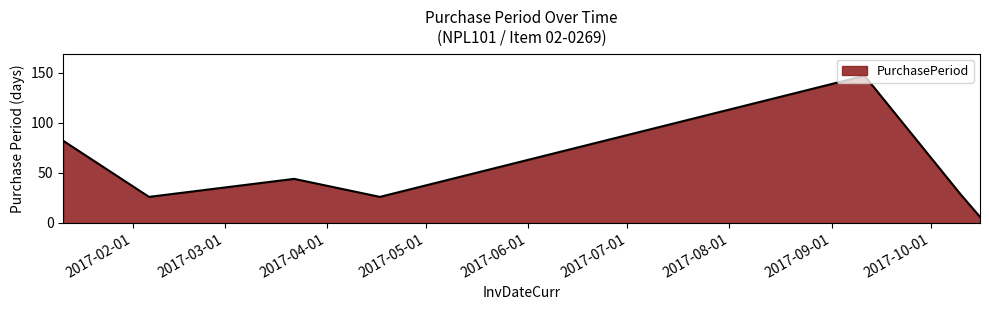

What is the difference between the maximum and minimum values?

141